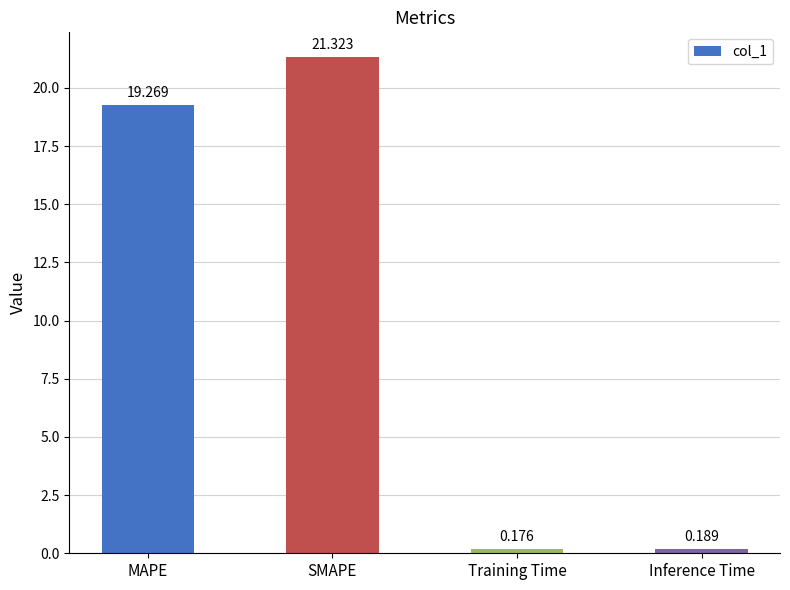

What is the difference between the second highest and minimum values?

19.1